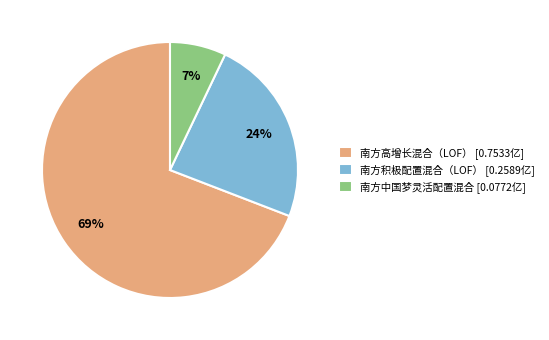

To the nearest percent, what is the combined percentage of 南方高增长混合（LOF） and 南方中国梦灵活配置混合?

76%